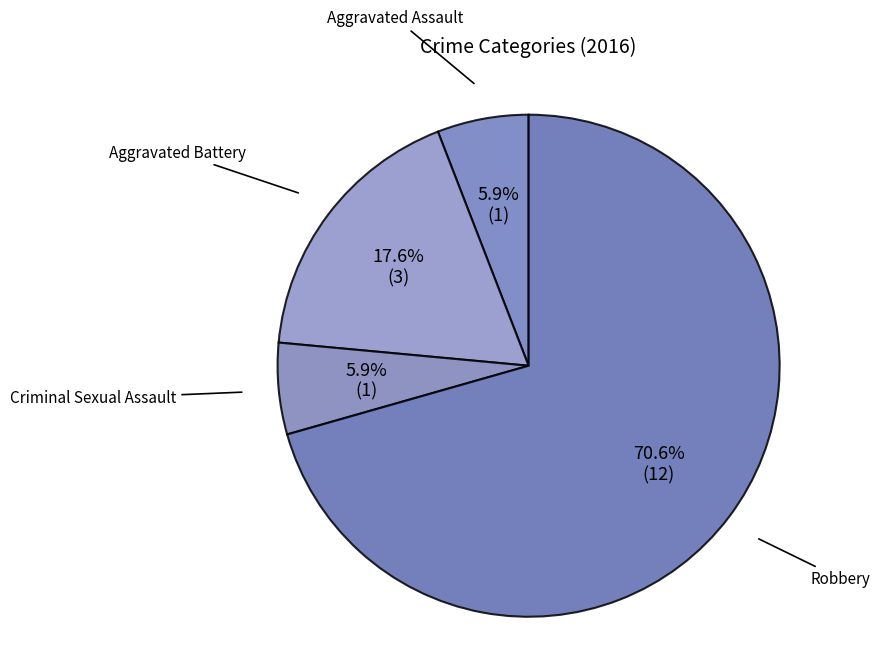

What is the largest slice in the pie chart?

Robbery